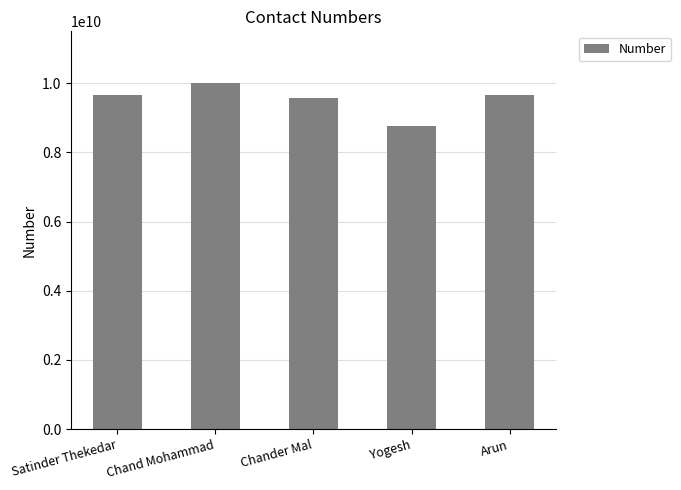

What is the difference between the second highest and minimum values?

888449617